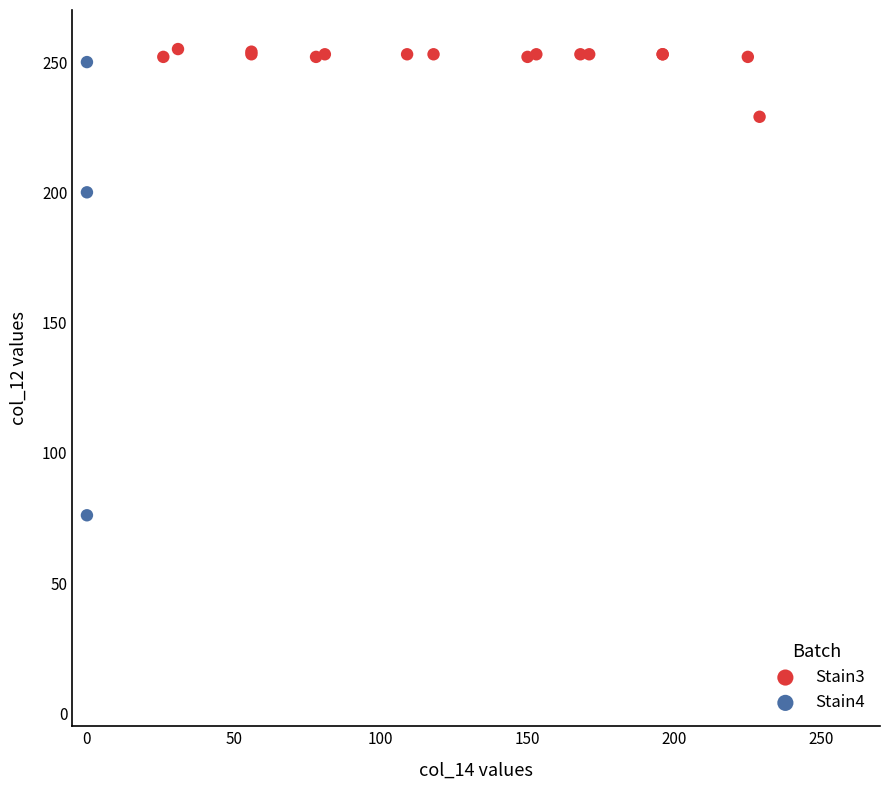

Which series contains the highest Y value?

Stain3